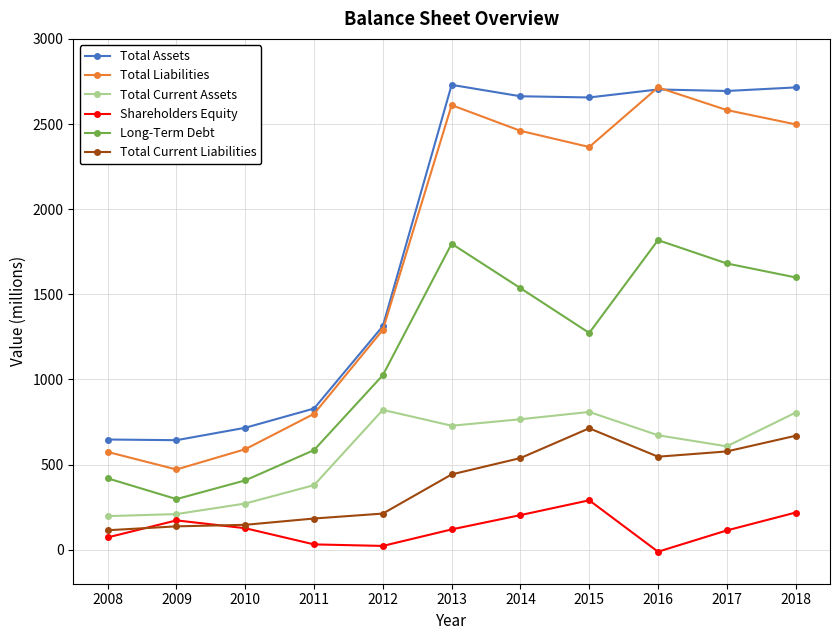

What is the average value of the Total Current Assets series?

569